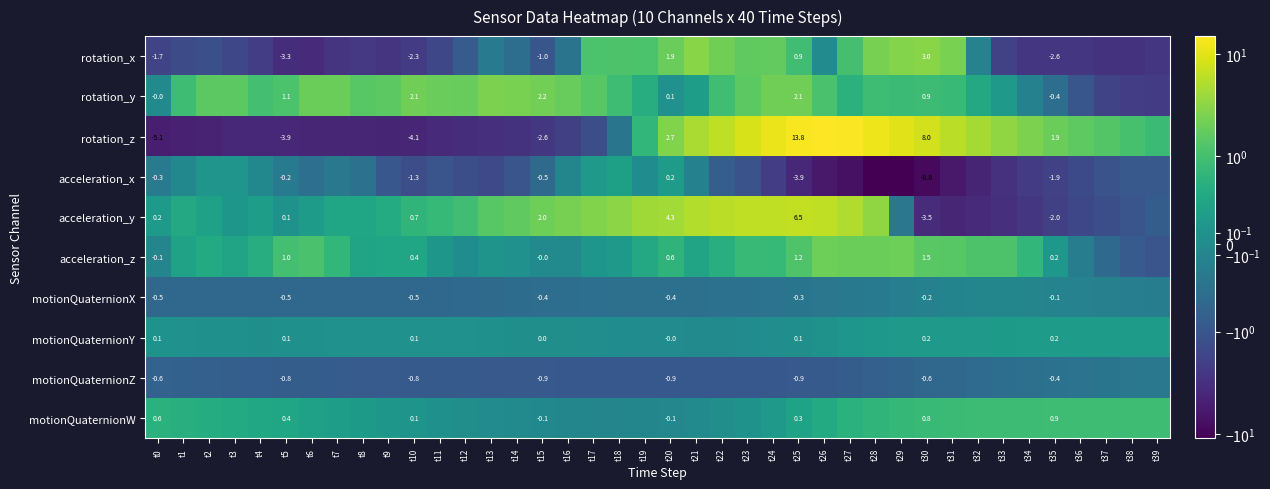

Is it true that acceleration_x equals -0.5 at t13?

False